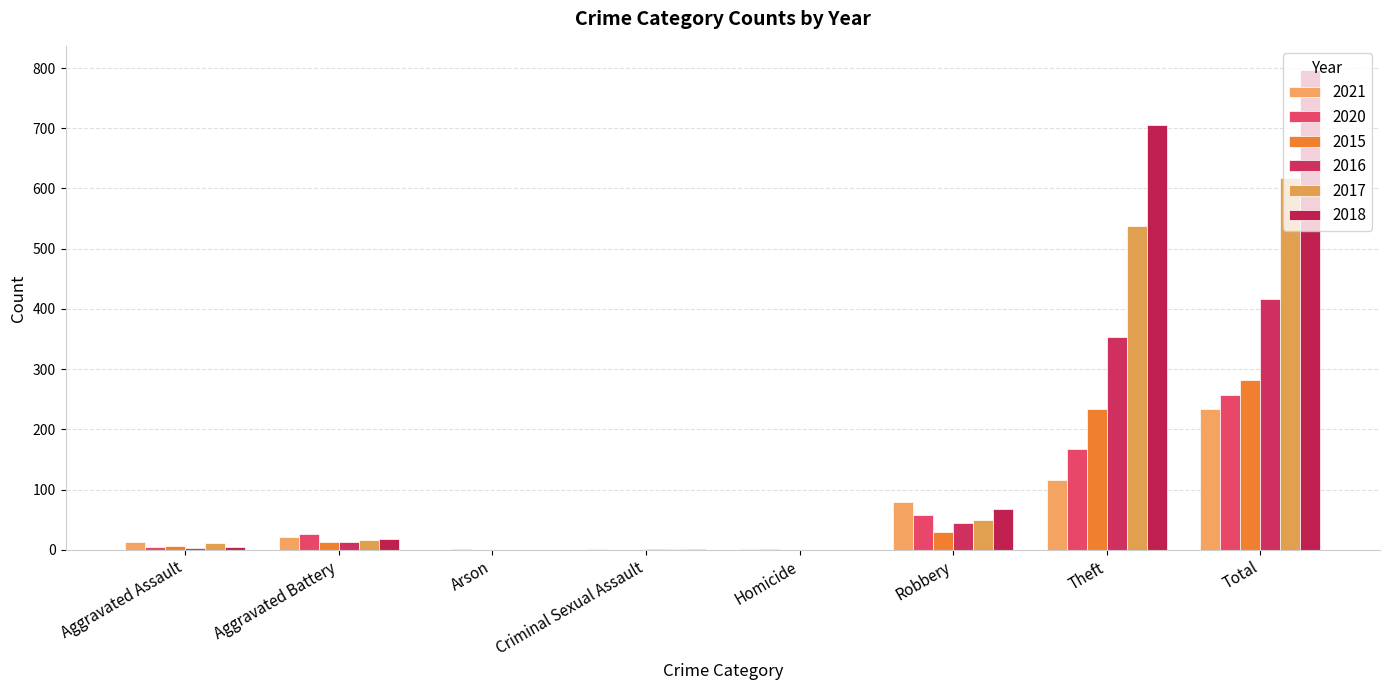

Reading left to right, transcribe all the data shown in this chart.

2021: 13	22	0	2	1	80	116	234
2020: 4	26	1	0	1	57	168	257
2015: 6	13	0	0	0	30	233	282
2016: 3	13	0	2	0	44	354	416
2017: 12	17	0	1	0	49	538	617
2018: 5	18	0	2	0	67	705	797